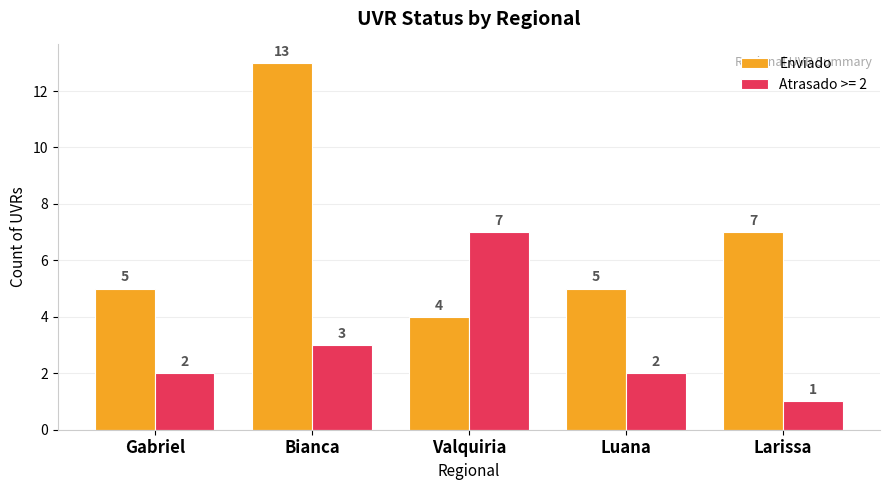

Rank the series at Larissa from lowest to highest value.

Atrasado >= 2, Enviado